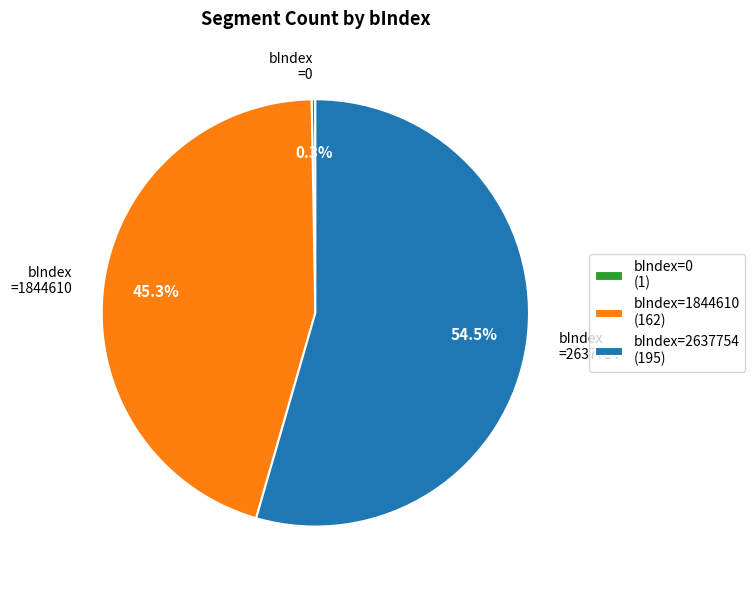

What percentage is NOT represented by bIndex=1844610 (162)?

54.7%